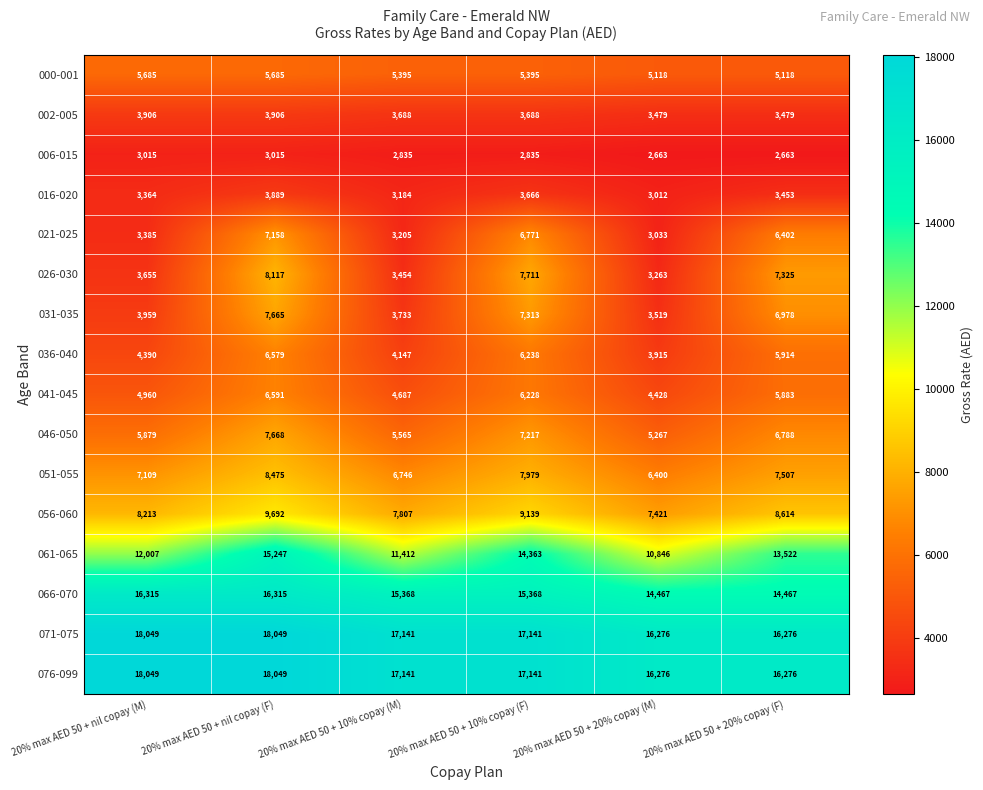

How many data points does each series have?

6